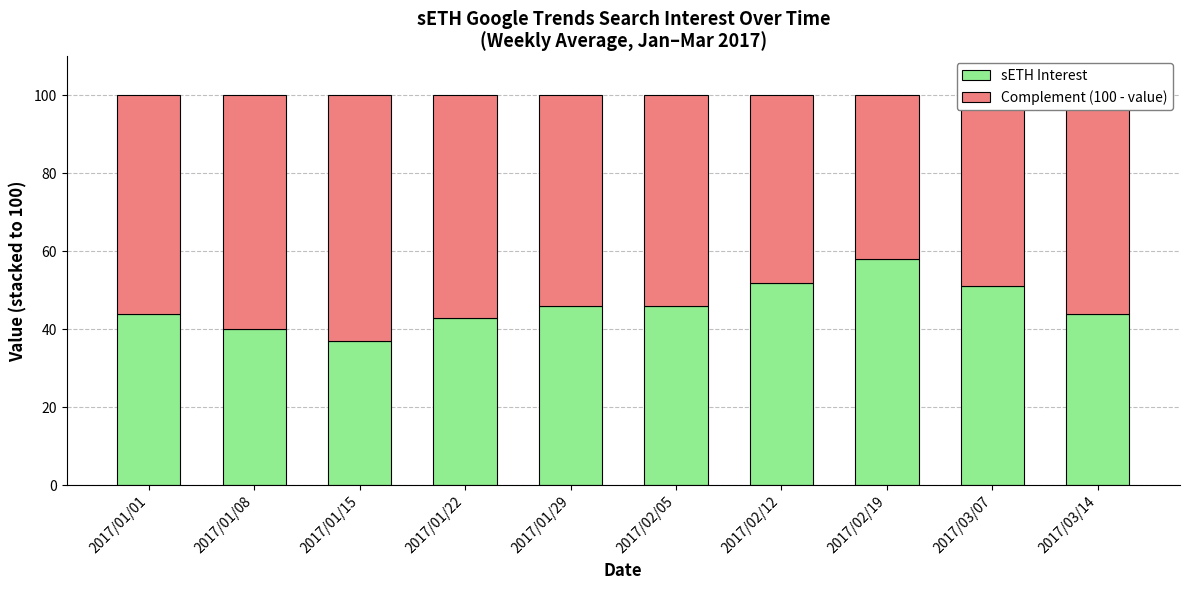

Which category has the highest value in the sETH Interest series?

2017/02/19